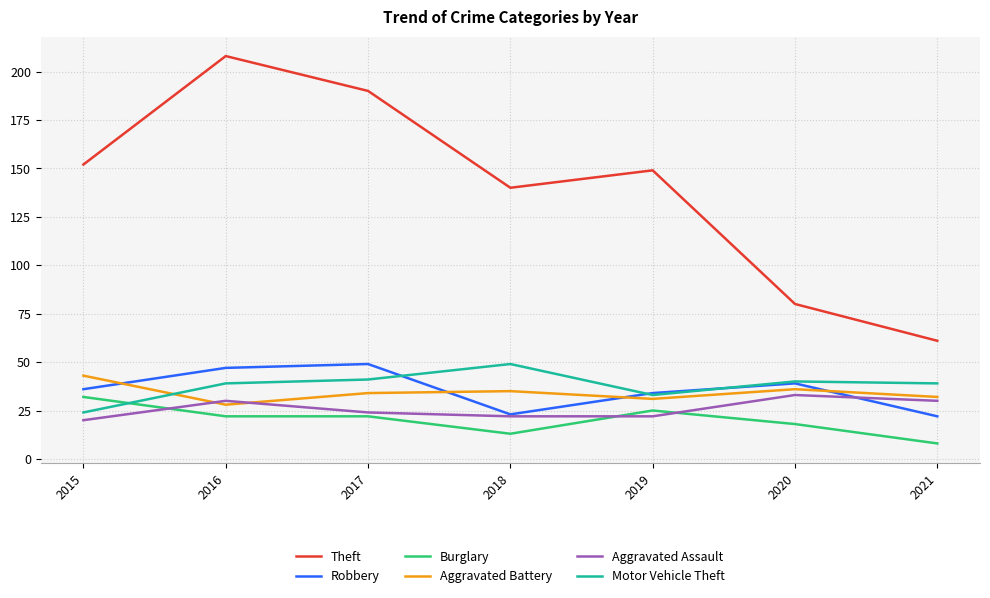

Between 2016 and 2018, which series saw the biggest shift?

Theft